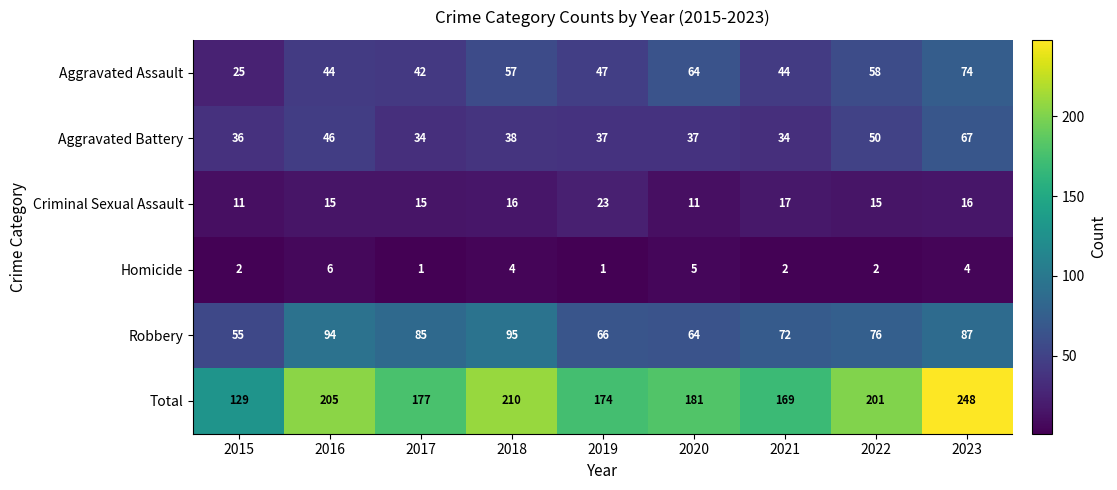

What is the approximate value of Total at 2023?

248